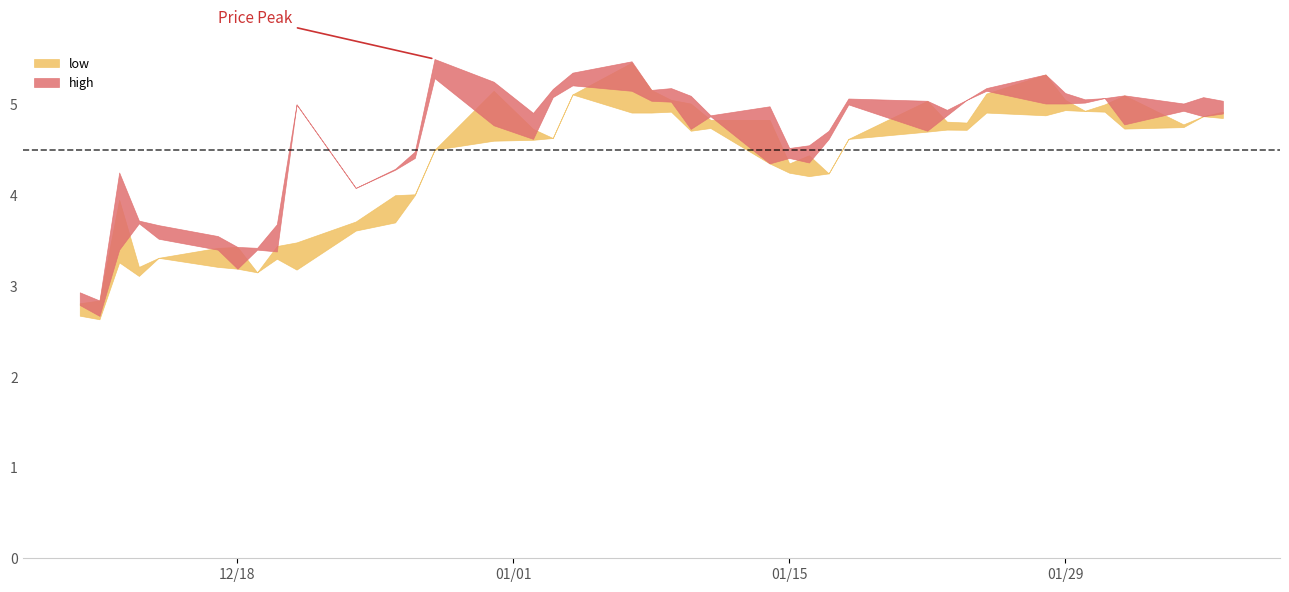

What is the value of the open point at the 14th from the left?

4.5